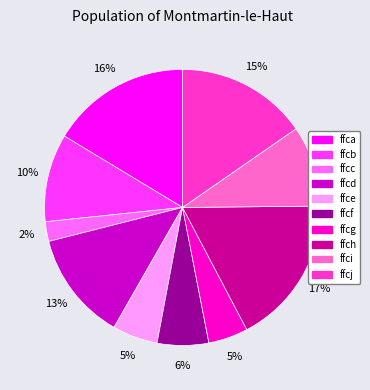

How many slices are in this pie chart?

10